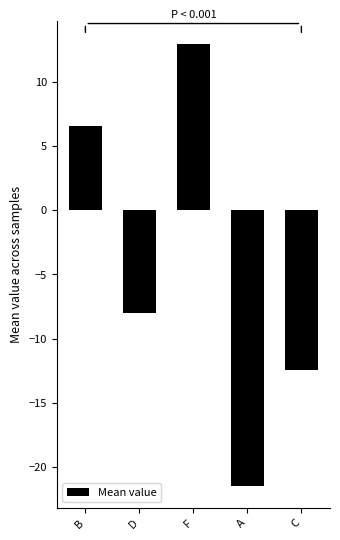

What is the difference between the values at F and D?

20.9